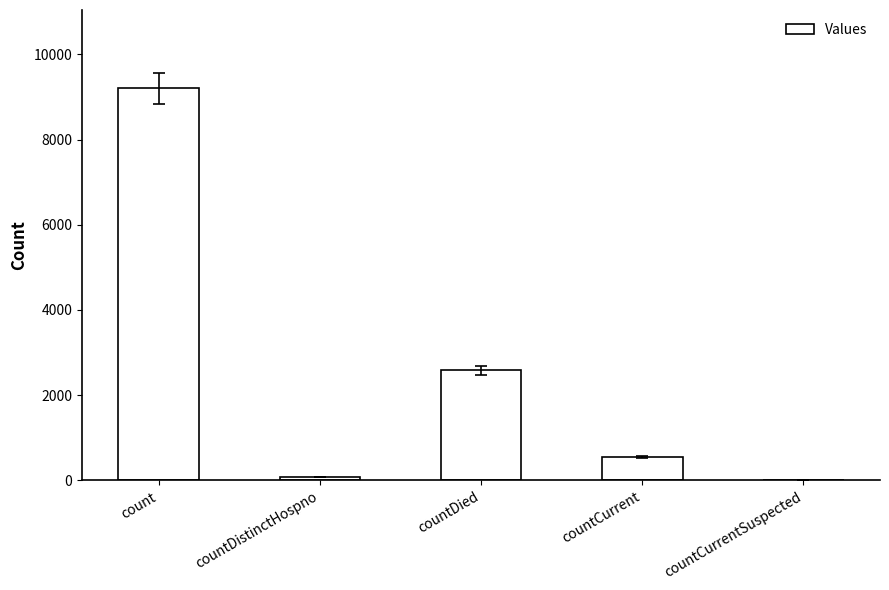

How many positive values are there?

4